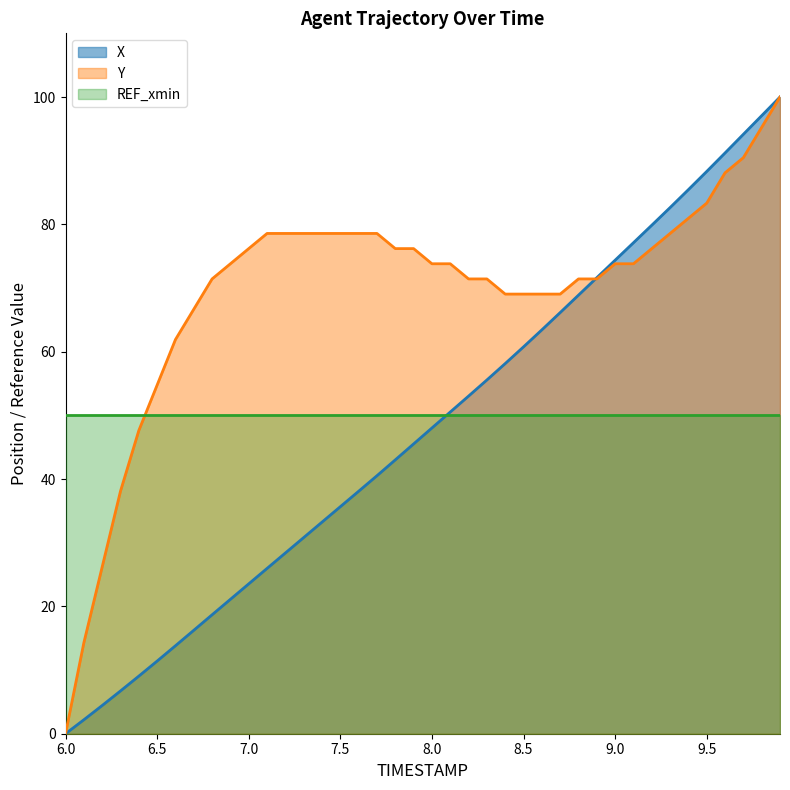

The value of Y at 9.1 is 73.8. True or false?

True